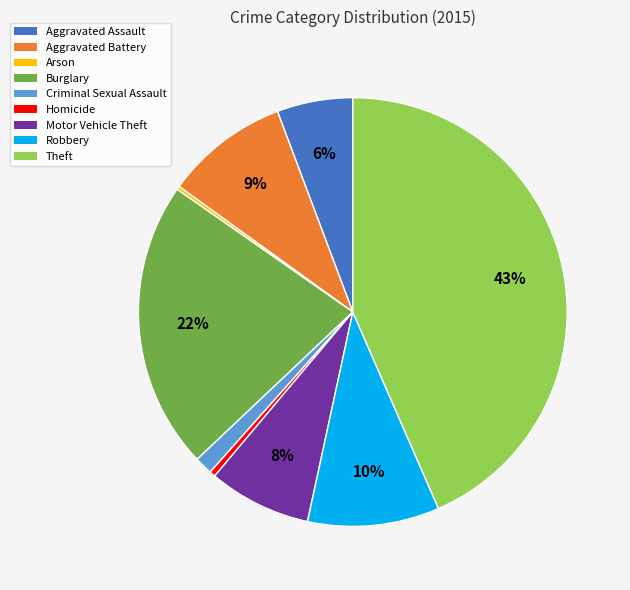

To the nearest percent, what is the average slice percentage?

11%